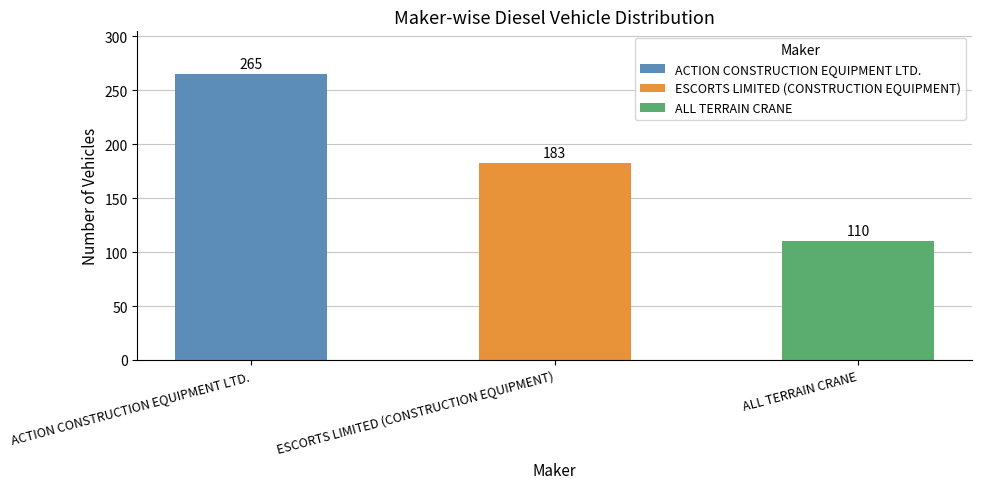

What is the minimum value shown in the chart?

110